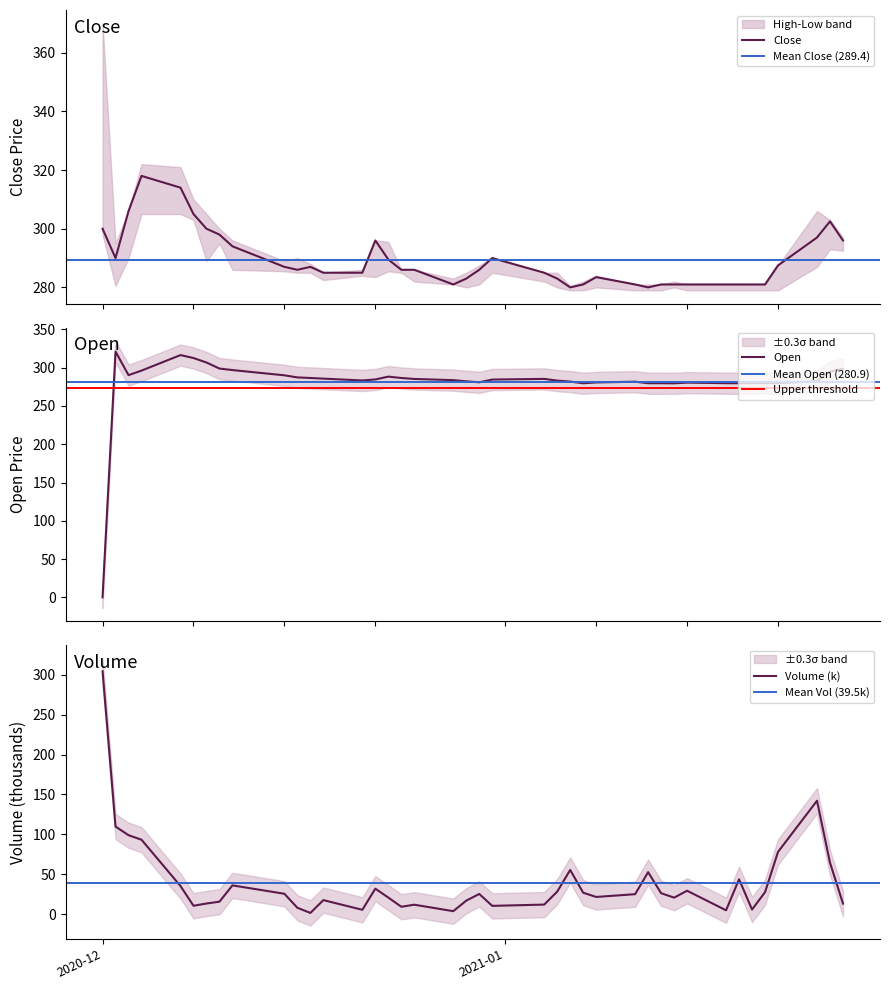

What is the minimum value for Close?

280.0